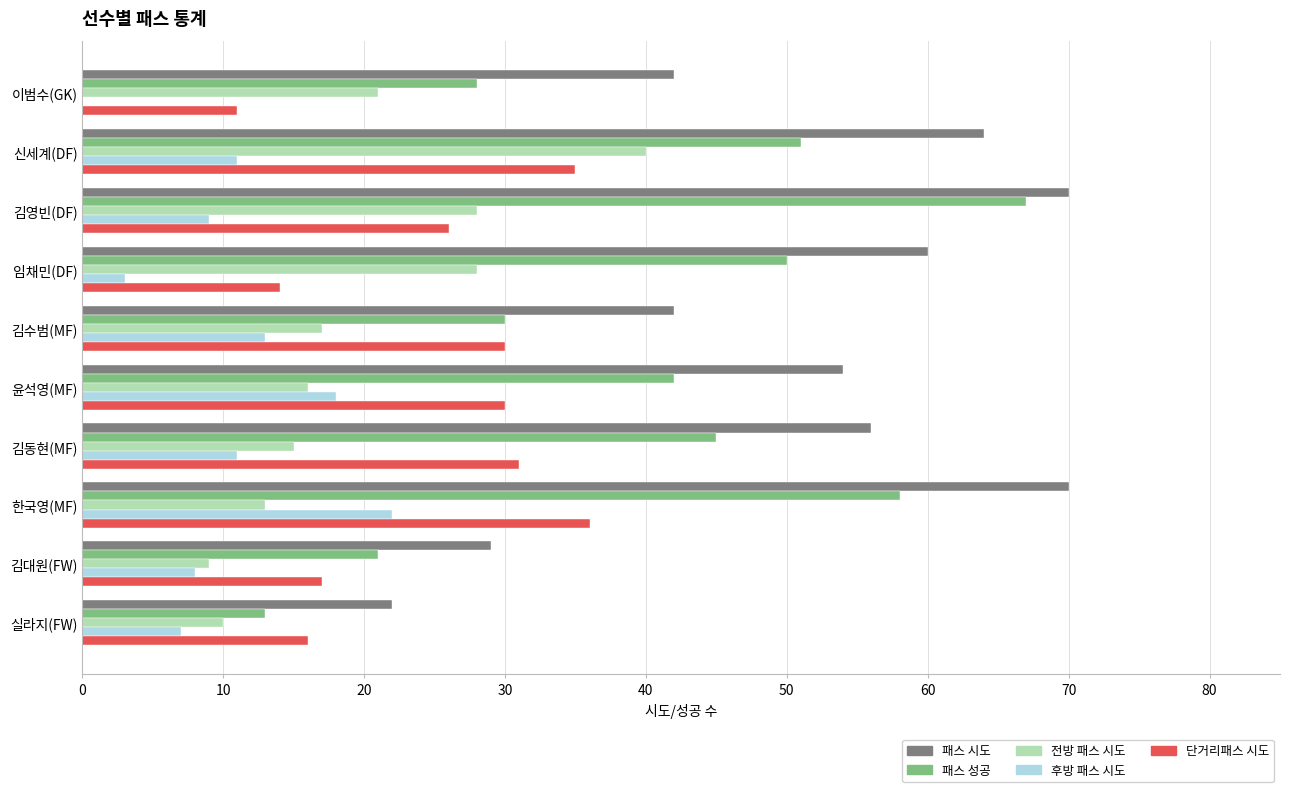

What is the total value across all series at 김대원(FW)?

84